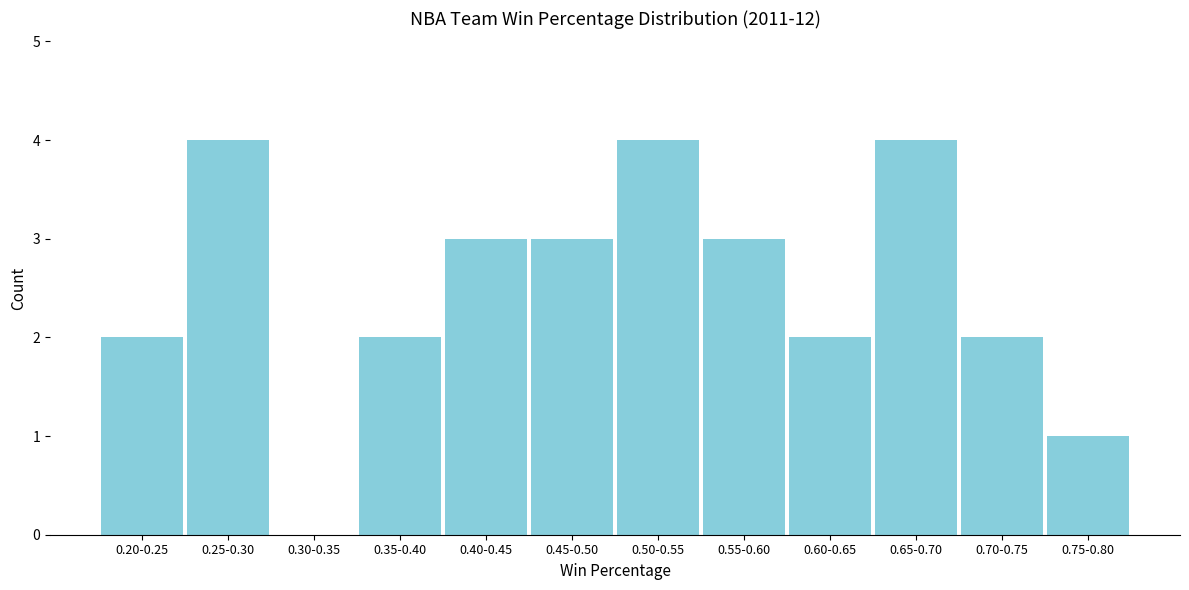

Reading left to right, list all the values displayed in this chart.

0.20-0.25=2	0.25-0.30=4	0.30-0.35=0	0.35-0.40=2	0.40-0.45=3	0.45-0.50=3	0.50-0.55=4	0.55-0.60=3	0.60-0.65=2	0.65-0.70=4	0.70-0.75=2	0.75-0.80=1